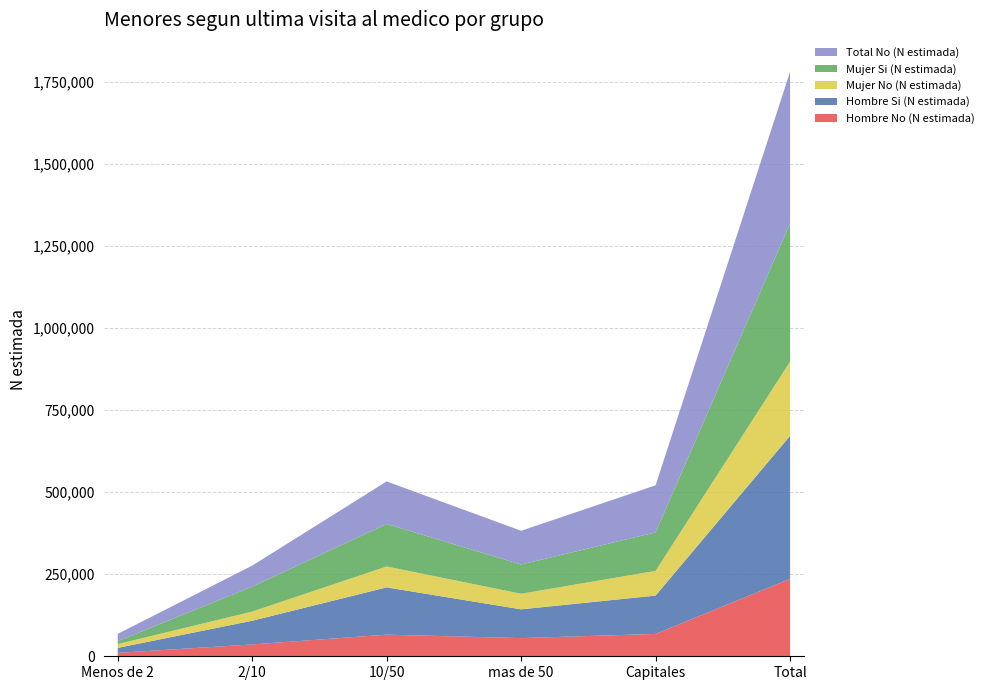

Reading left to right, list all the values displayed in this chart.

Hombre No (N estimada): 10410	36089	65900	55366	68144	235909
Hombre Si (N estimada): 15164	72188	144106	87715	116819	435992
Mujer No (N estimada): 11500	28016	63703	47532	75370	226120
Mujer Si (N estimada): 9347	75877	129615	89039	117278	421157
Total No (N estimada): 21910	64105	129603	102897	143514	462029